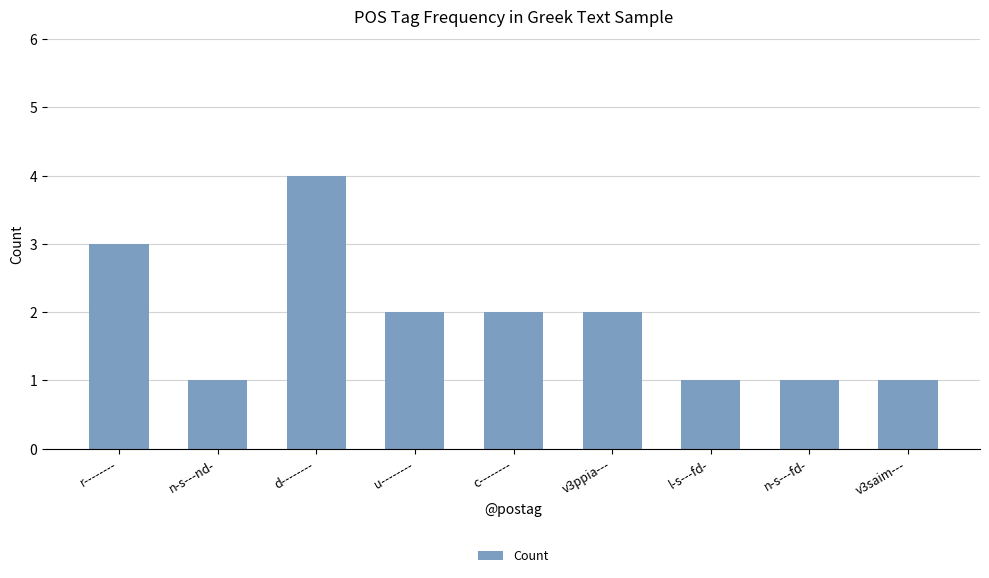

What is the difference between the maximum and minimum values?

3